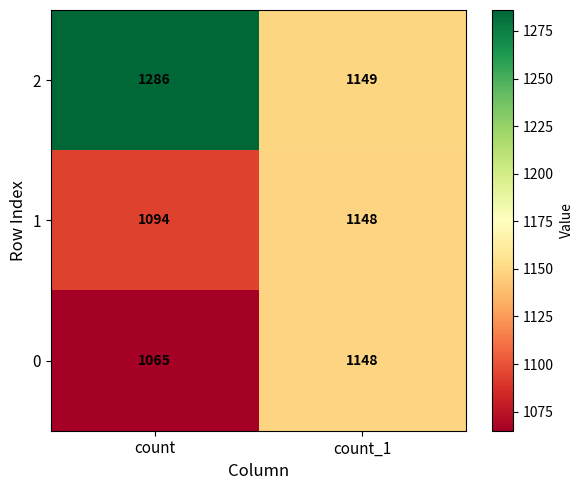

At which label is 1 closest to 1121?

count